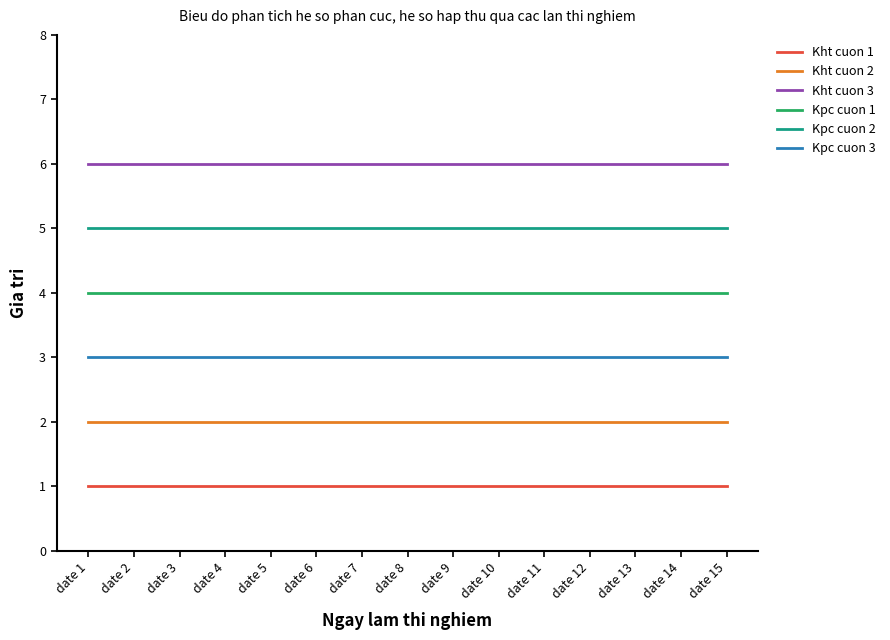

Reading left to right, extract all data points from this chart.

Kht cuon 1: 1	1	1	1	1	1	1	1	1	1	1	1	1	1	1
Kht cuon 2: 2	2	2	2	2	2	2	2	2	2	2	2	2	2	2
Kht cuon 3: 6	6	6	6	6	6	6	6	6	6	6	6	6	6	6
Kpc cuon 1: 4	4	4	4	4	4	4	4	4	4	4	4	4	4	4
Kpc cuon 2: 5	5	5	5	5	5	5	5	5	5	5	5	5	5	5
Kpc cuon 3: 3	3	3	3	3	3	3	3	3	3	3	3	3	3	3